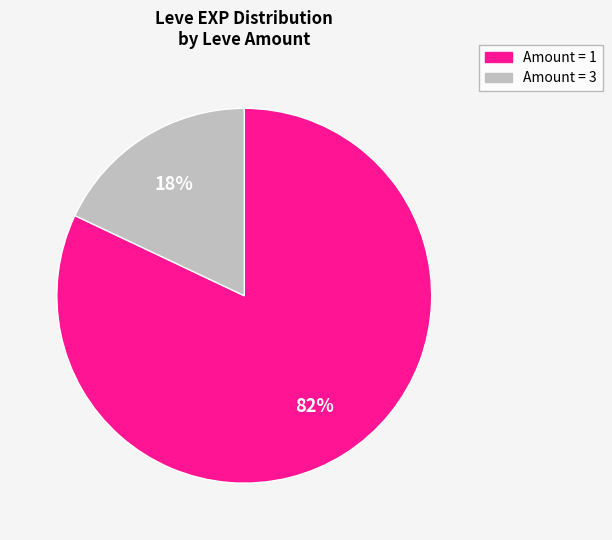

Is there any slice that represents more than half of the pie?

Yes